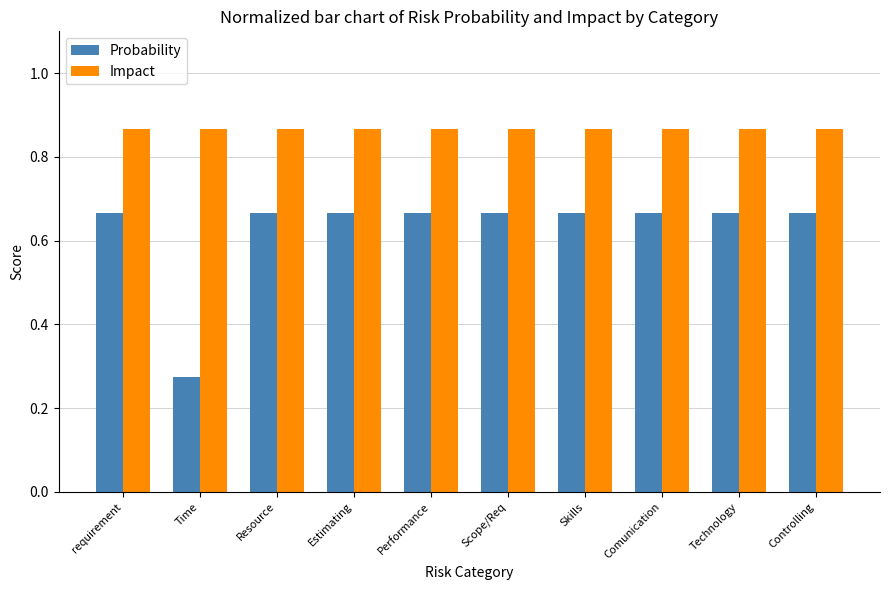

Which series has the largest total across all categories?

Impact